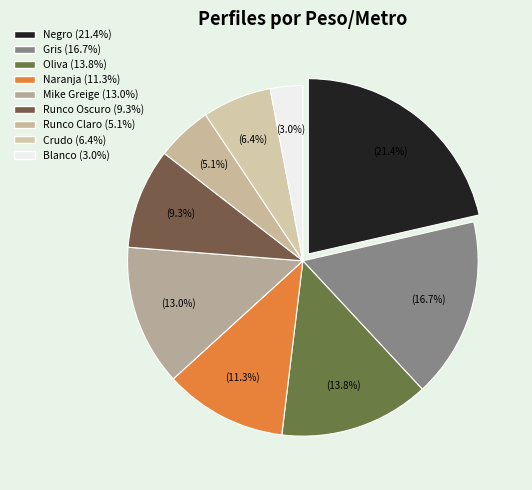

Is it true that Runco Claro is 1% of the pie?

False